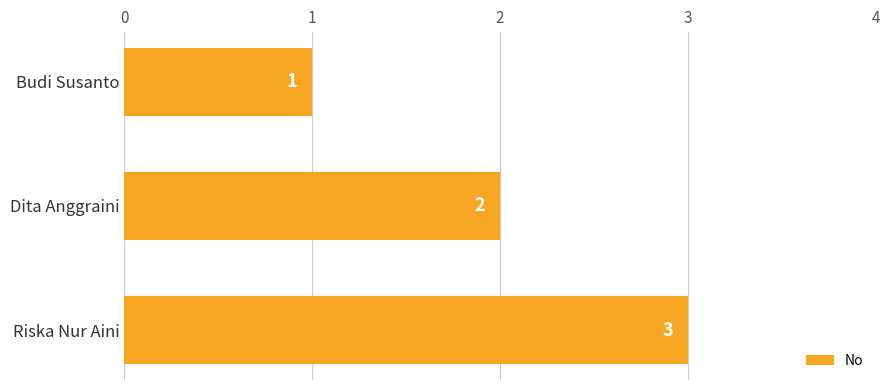

What is the greatest value displayed?

3